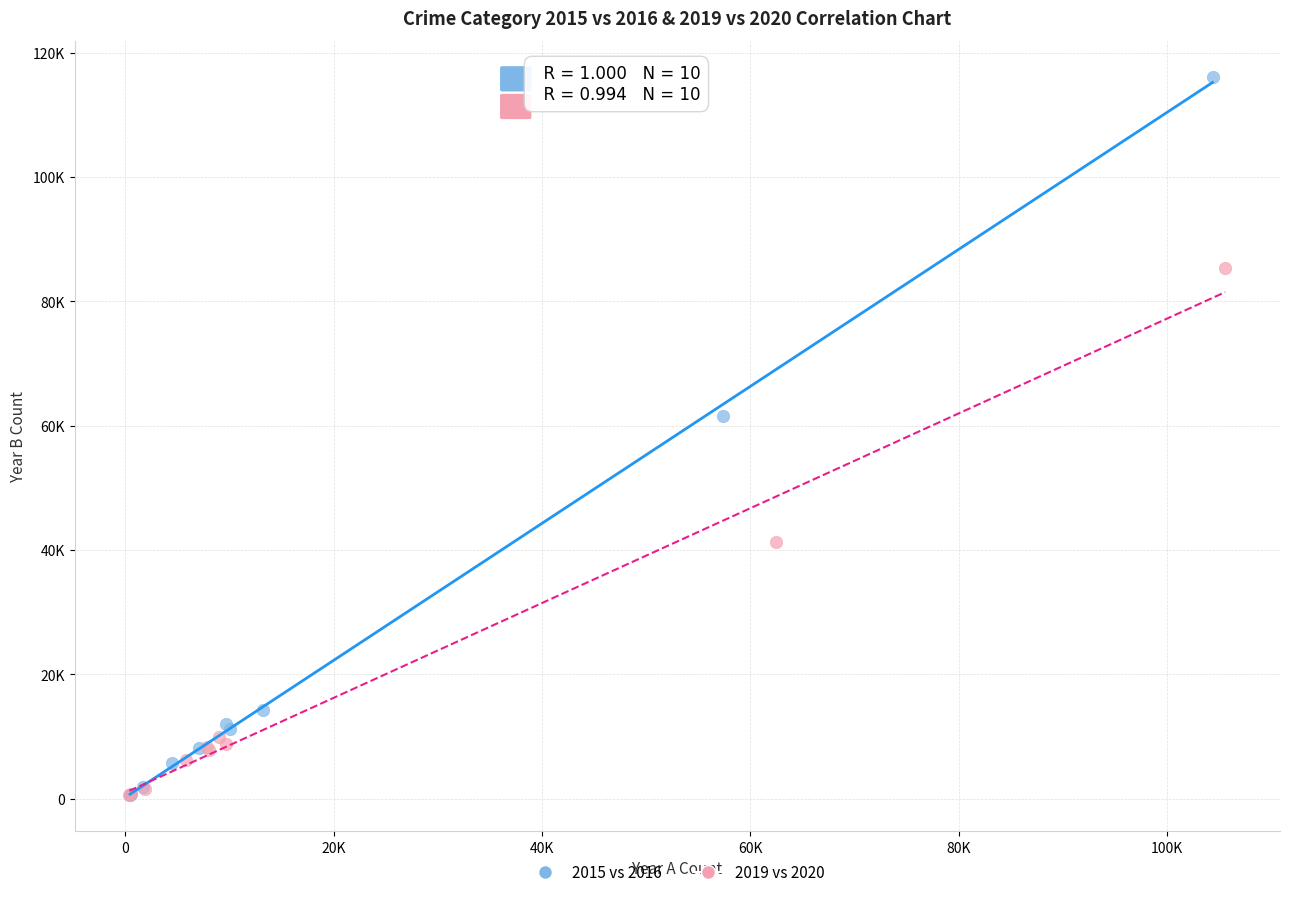

Which series has the largest Y range (max minus min)?

2015 vs 2016